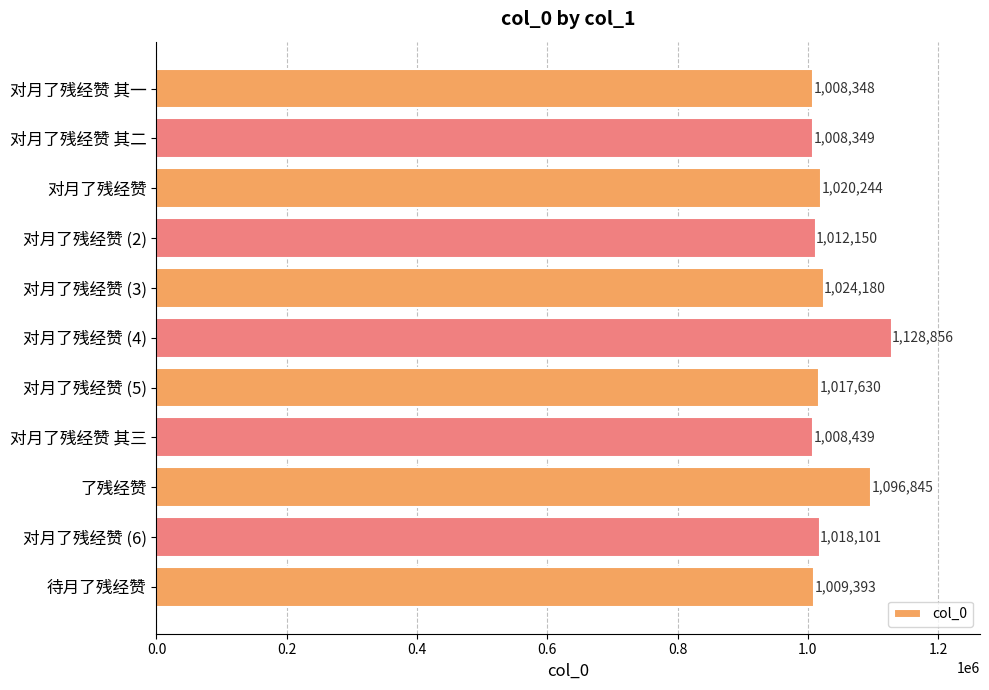

What is the label of the 2nd bar from the top?

对月了残经赞 其二